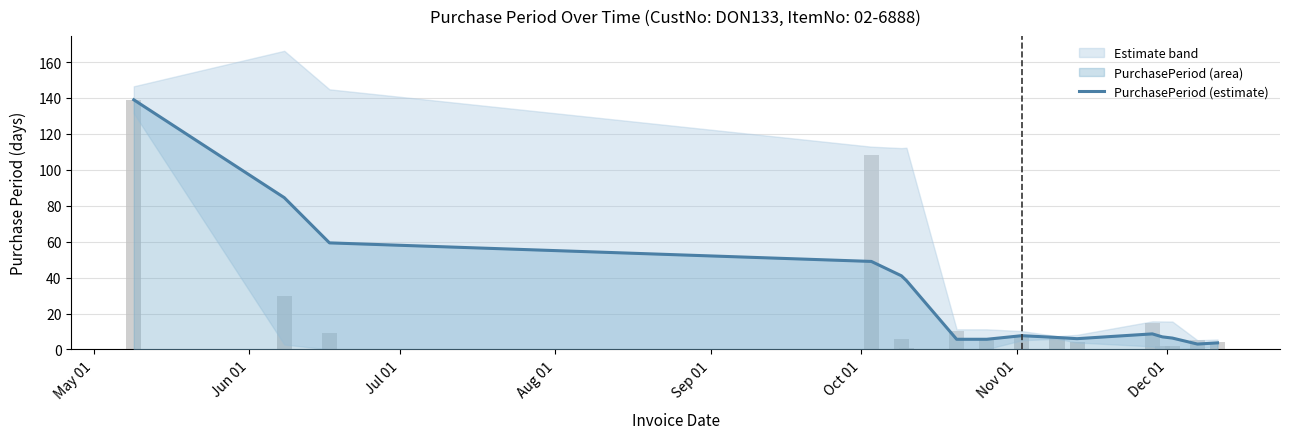

What is the difference between the maximum and minimum values?

136.0